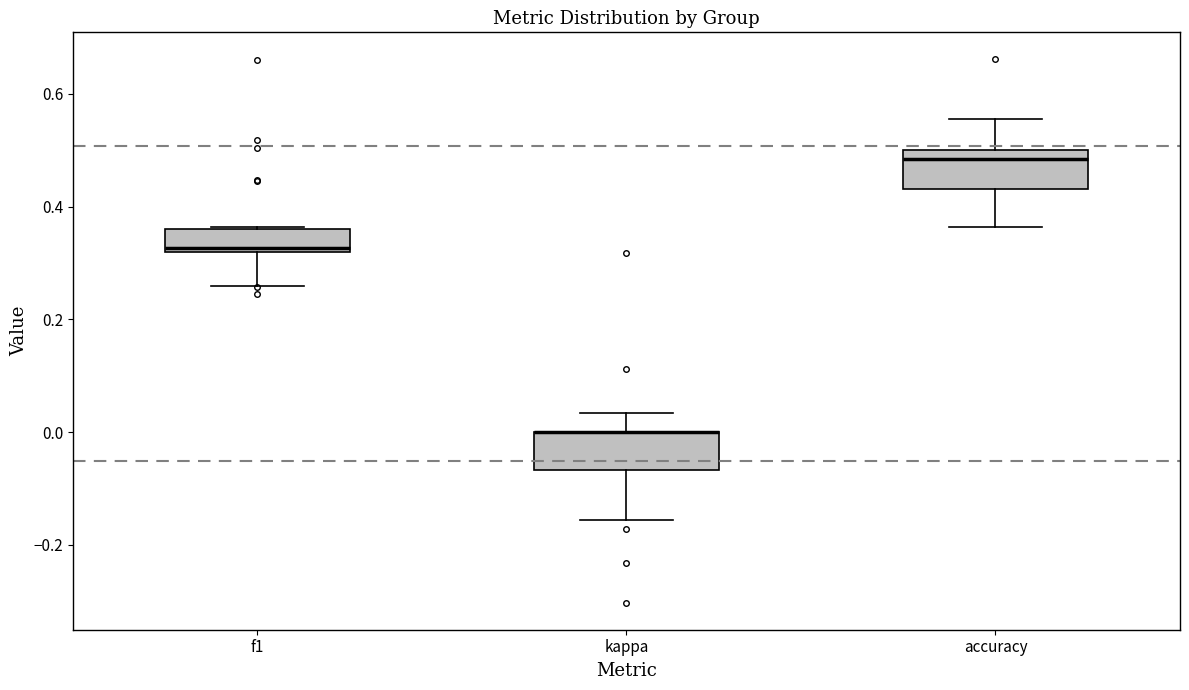

Reading left to right, read every box against the y-axis: the position of its median line, the range the box covers, and the ends of its whiskers. The values are not printed on the chart, so give them approximately, as read against the axis.

f1: median 0.32 (just above the box's lower edge), box 0.32 to 0.36, whiskers 0.26 to 0.36
kappa: median 0.00 (drawn on the box's upper edge), box -0.06 to 0.00, whiskers -0.16 to 0.04
accuracy: median 0.48, box 0.44 to 0.50, whiskers 0.36 to 0.56